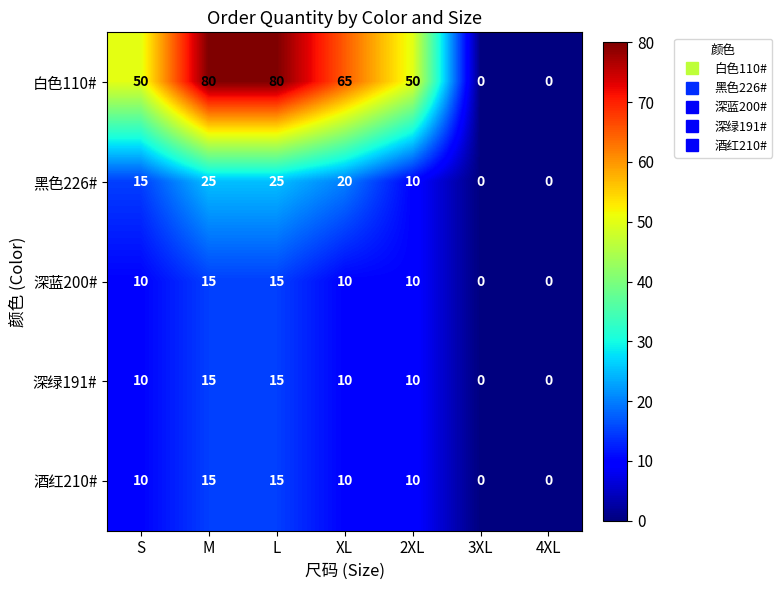

What is the difference between the second highest and second lowest values in the 深蓝200# series?

15